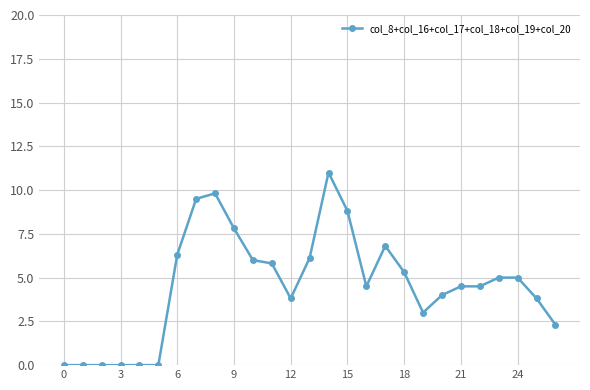

What is the difference between the maximum and minimum values?

11.0